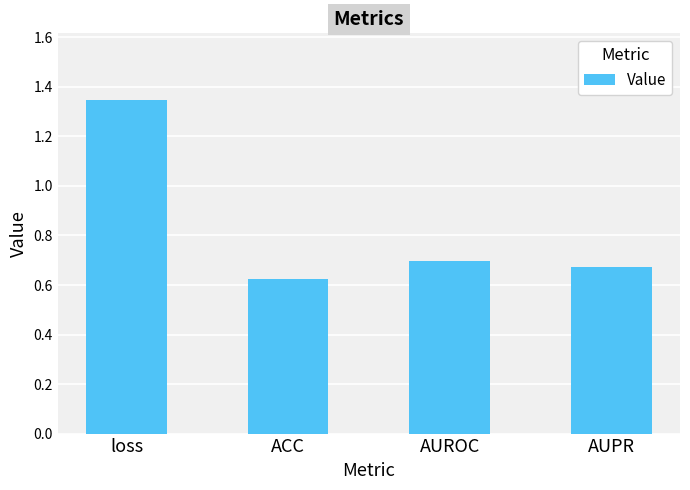

Between loss and AUROC, which is larger?

loss